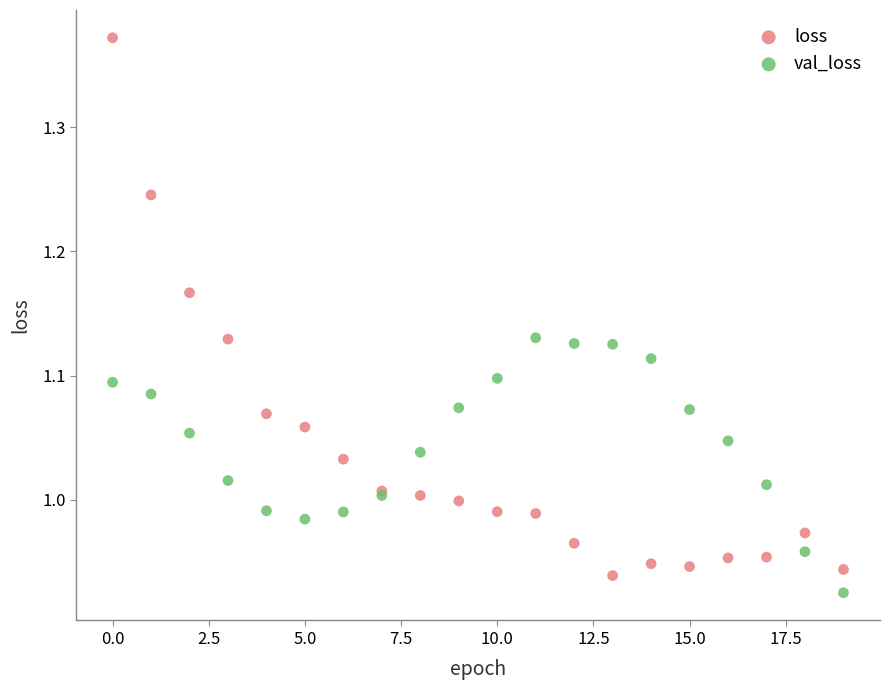

Which series has the widest spread of Y values?

loss